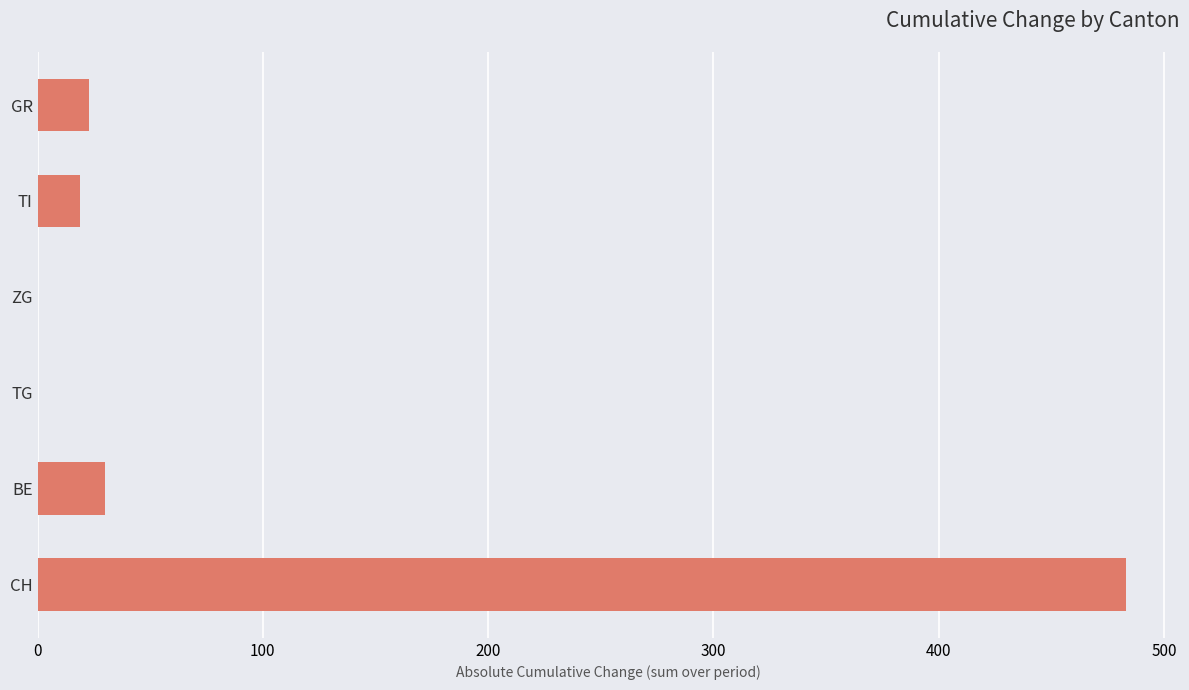

What is the change in value from BE to ZG?

-30